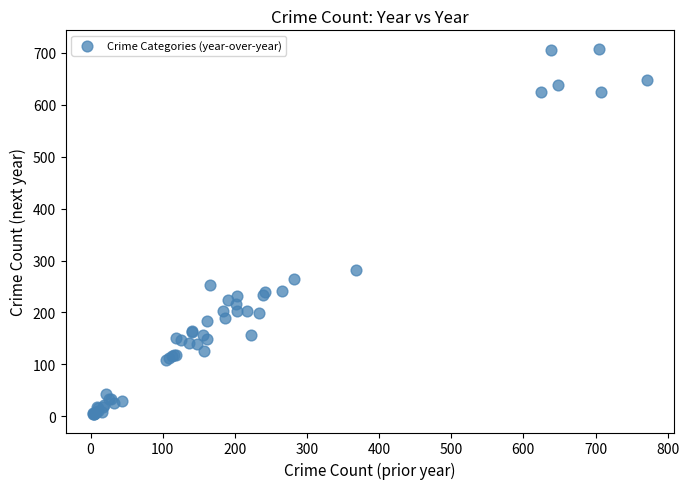

What Y value in the scatter plot is closest to 356?

282